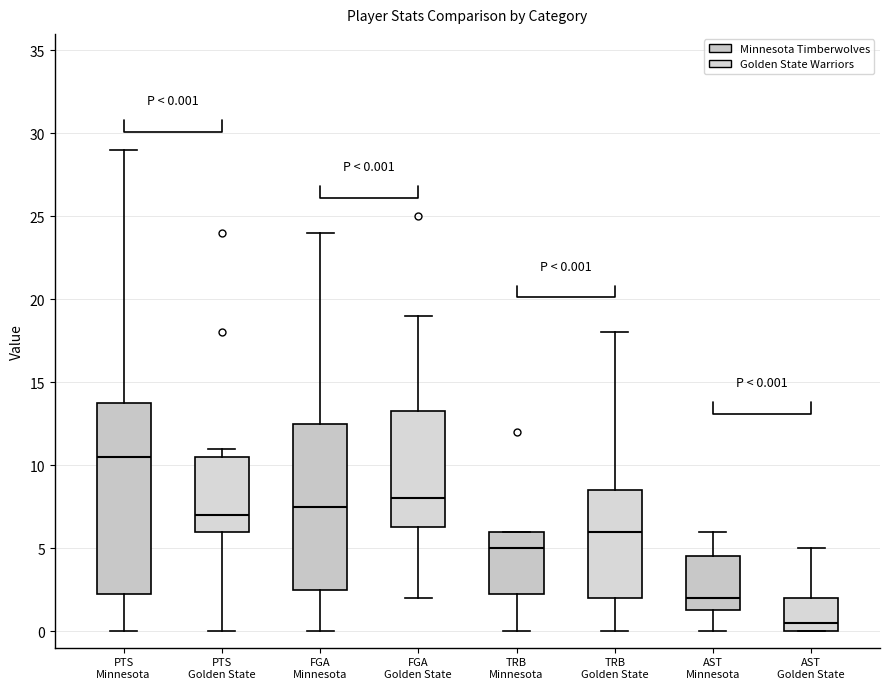

Which box is the tallest, from its lower edge to its upper edge?

PTS Minnesota